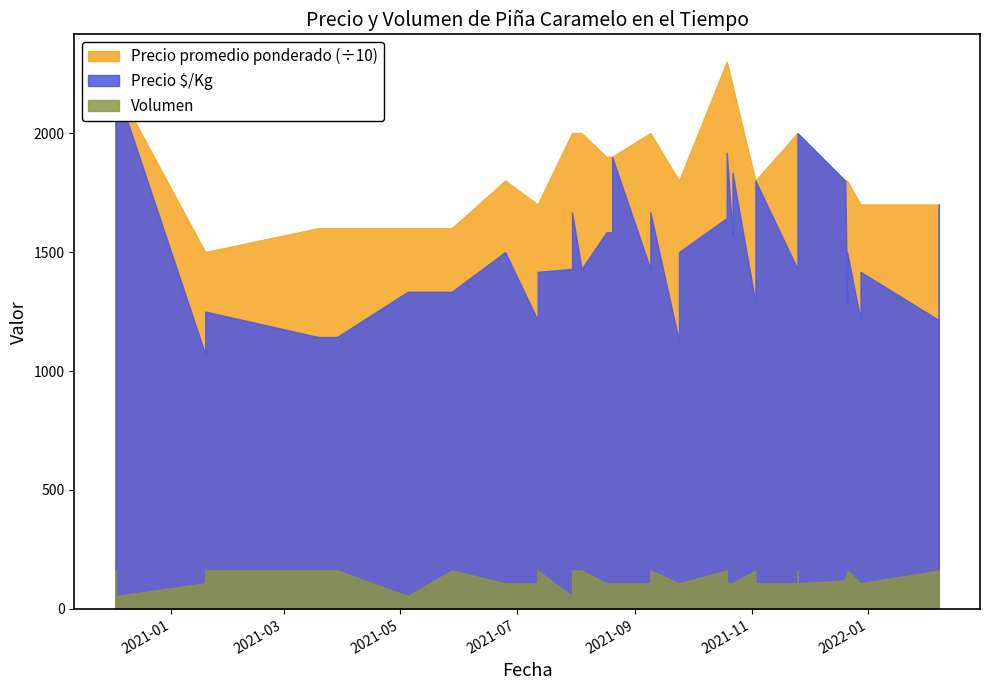

What is the total value across all series at 2021-08-20?

21008